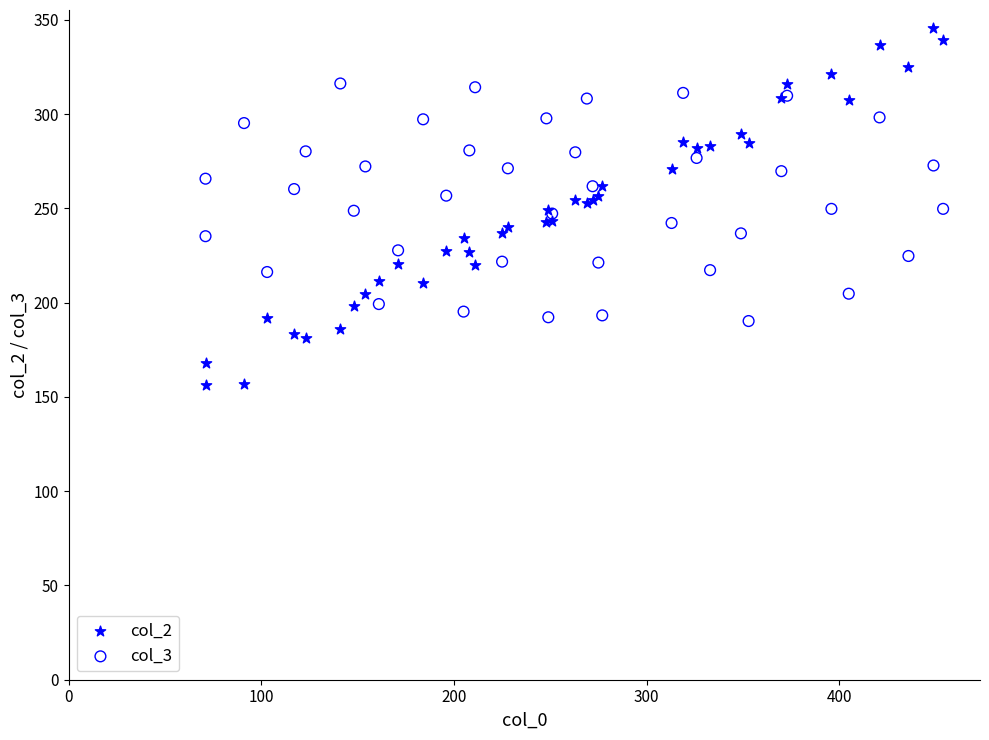

Which series has the widest spread of Y values?

col_2